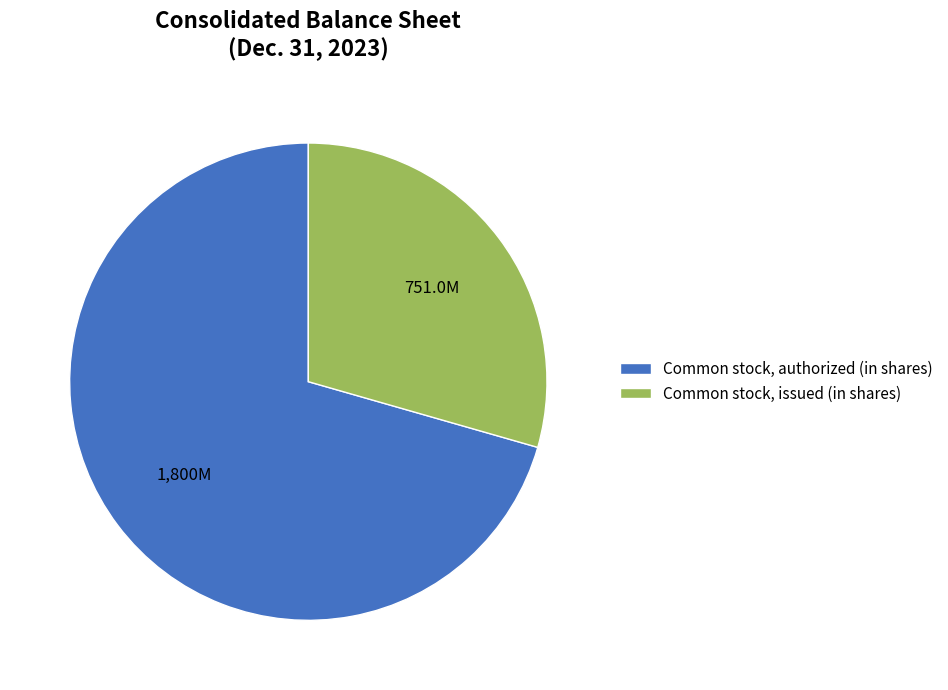

The Common stock, issued (in shares) slice represents 23% of the pie. True or false?

False